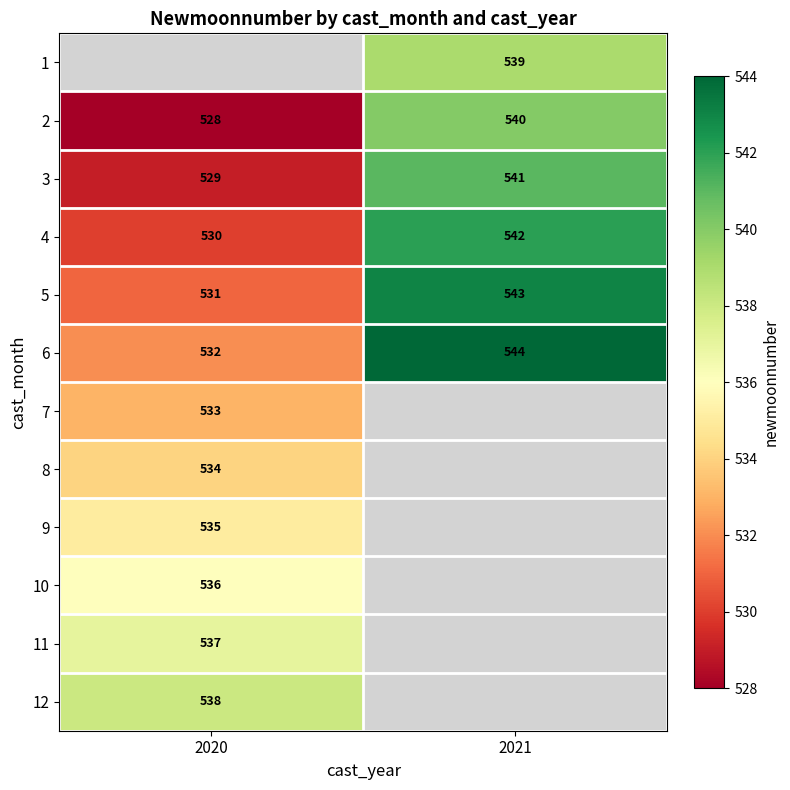

Is it true that 8 equals 534 at 2020?

True